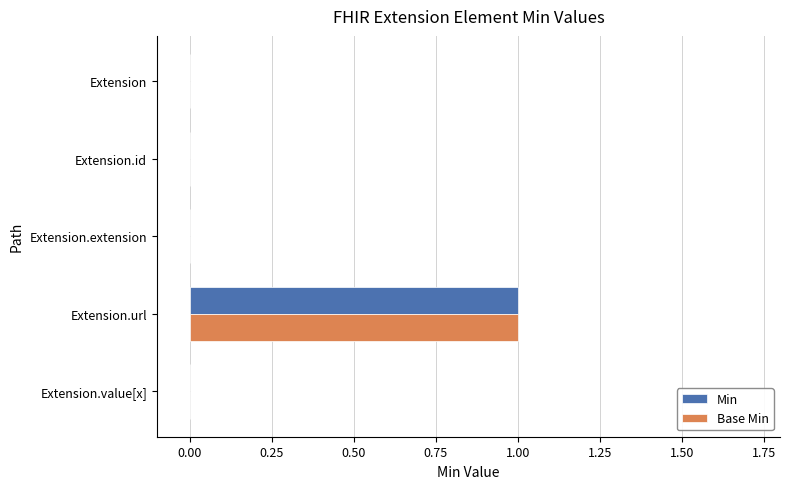

Count the number of categories in the chart.

5